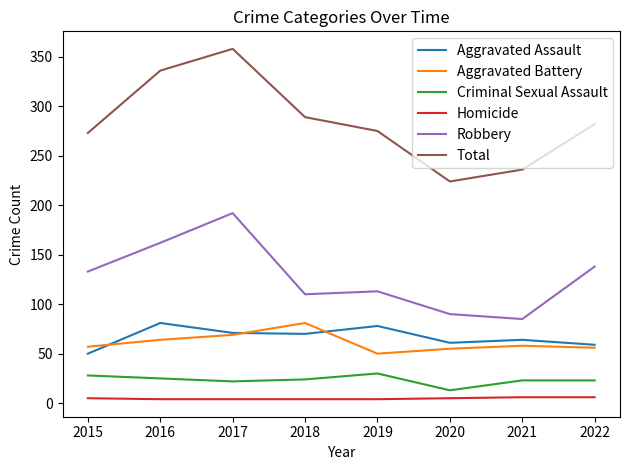

What is the sum of the Aggravated Assault values at 2017 and 2021?

135